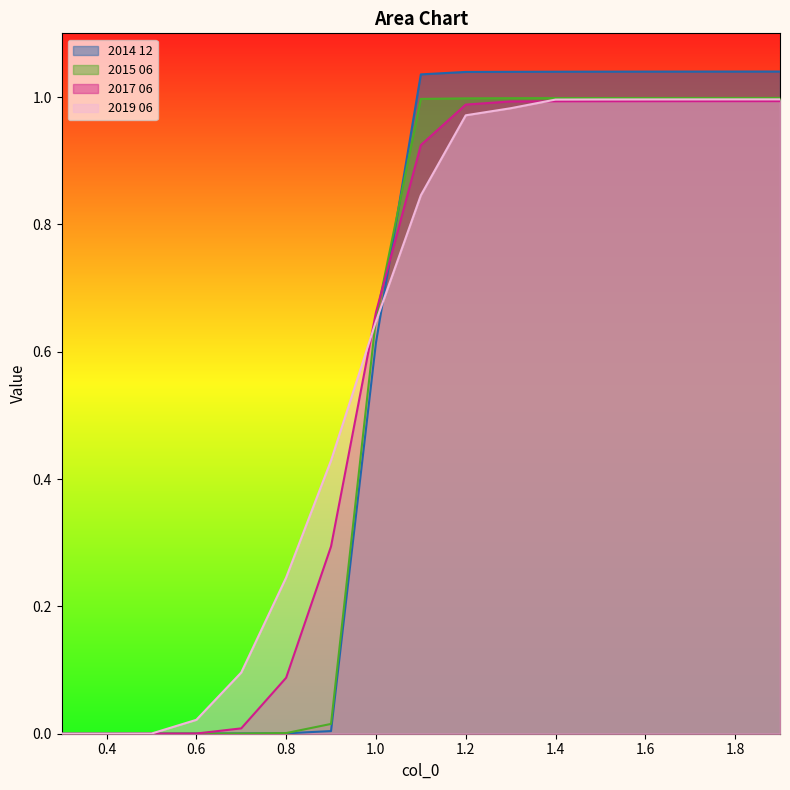

True or false: 2019 06 has a value of 1.0 at 1.5.

True